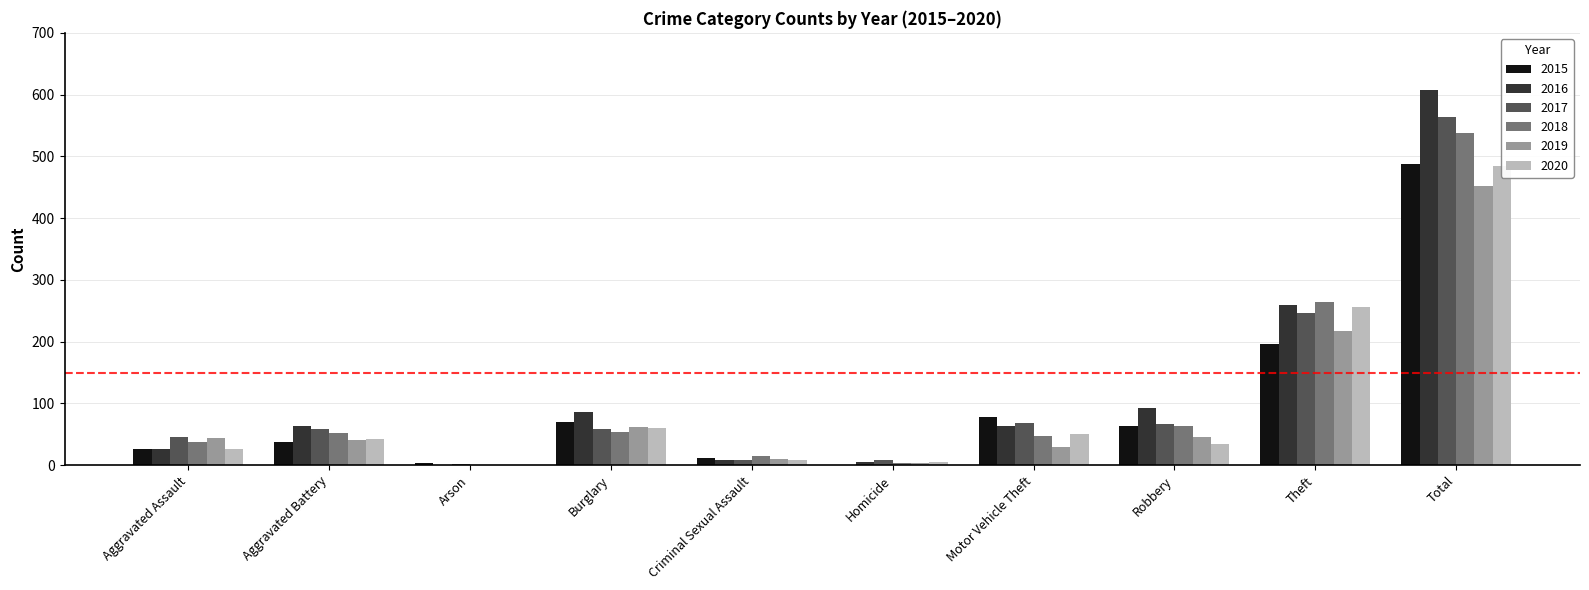

Reading left to right, what are all the values shown in this chart?

2015: Aggravated Assault=27	Aggravated Battery=38	Arson=3	Burglary=70	Criminal Sexual Assault=11	Homicide=0	Motor Vehicle Theft=78	Robbery=64	Theft=196	Total=487
2016: Aggravated Assault=27	Aggravated Battery=64	Arson=1	Burglary=86	Criminal Sexual Assault=9	Homicide=5	Motor Vehicle Theft=64	Robbery=92	Theft=260	Total=608
2017: Aggravated Assault=46	Aggravated Battery=58	Arson=2	Burglary=59	Criminal Sexual Assault=9	Homicide=8	Motor Vehicle Theft=68	Robbery=67	Theft=246	Total=563
2018: Aggravated Assault=38	Aggravated Battery=52	Arson=1	Burglary=53	Criminal Sexual Assault=15	Homicide=4	Motor Vehicle Theft=48	Robbery=63	Theft=264	Total=538
2019: Aggravated Assault=44	Aggravated Battery=40	Arson=0	Burglary=62	Criminal Sexual Assault=10	Homicide=4	Motor Vehicle Theft=30	Robbery=45	Theft=217	Total=452
2020: Aggravated Assault=26	Aggravated Battery=43	Arson=1	Burglary=60	Criminal Sexual Assault=8	Homicide=5	Motor Vehicle Theft=50	Robbery=35	Theft=256	Total=484